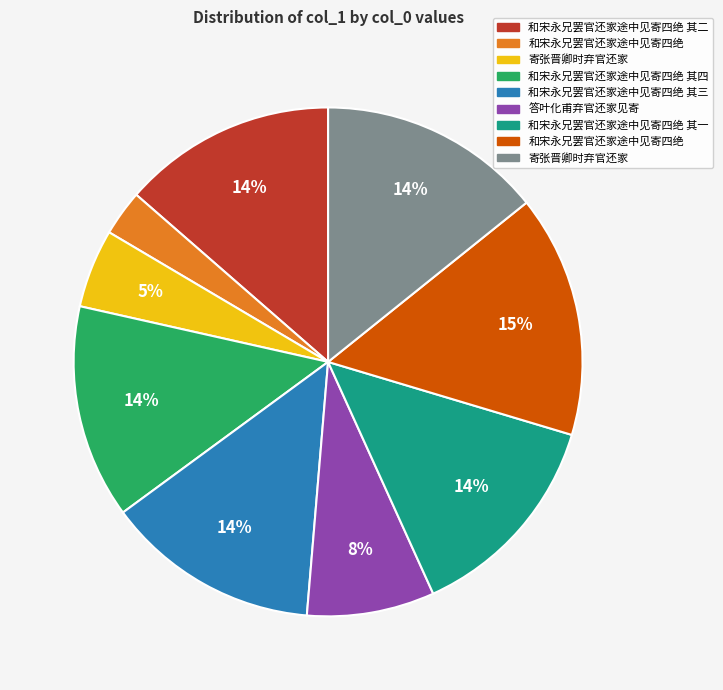

Is there a majority slice in this chart?

No